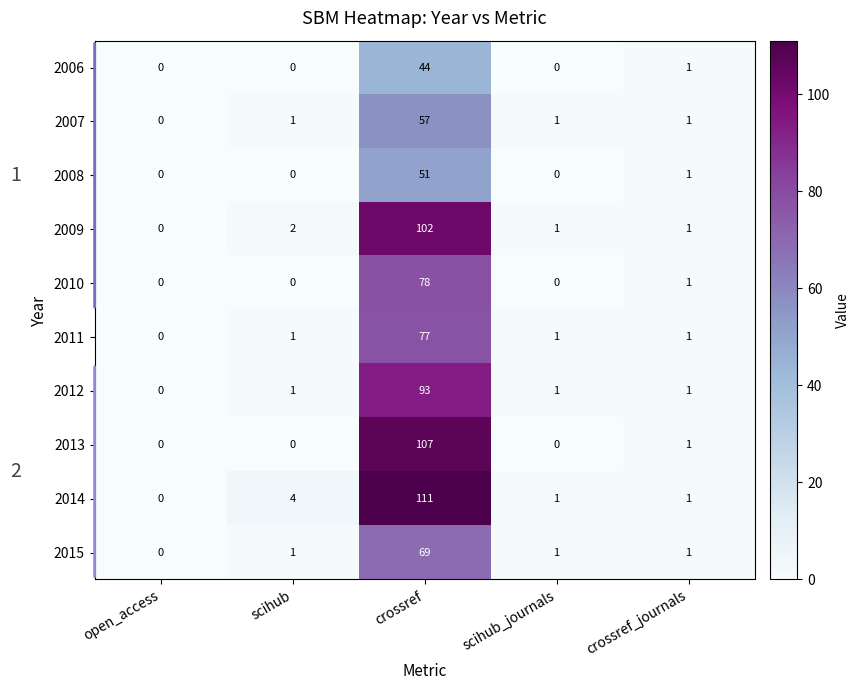

The 2014 series shows 0 at open_access. True or false?

True